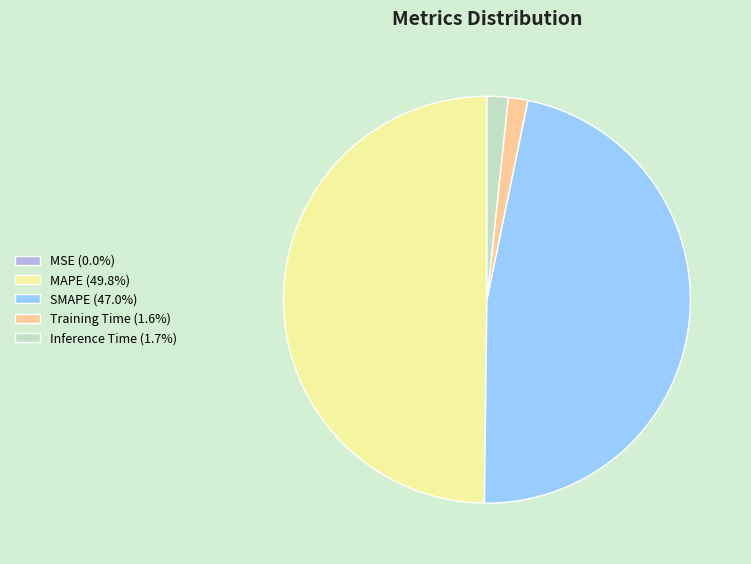

Is the sum of MAPE (49.8%) and SMAPE (47.0%) greater than half?

Yes